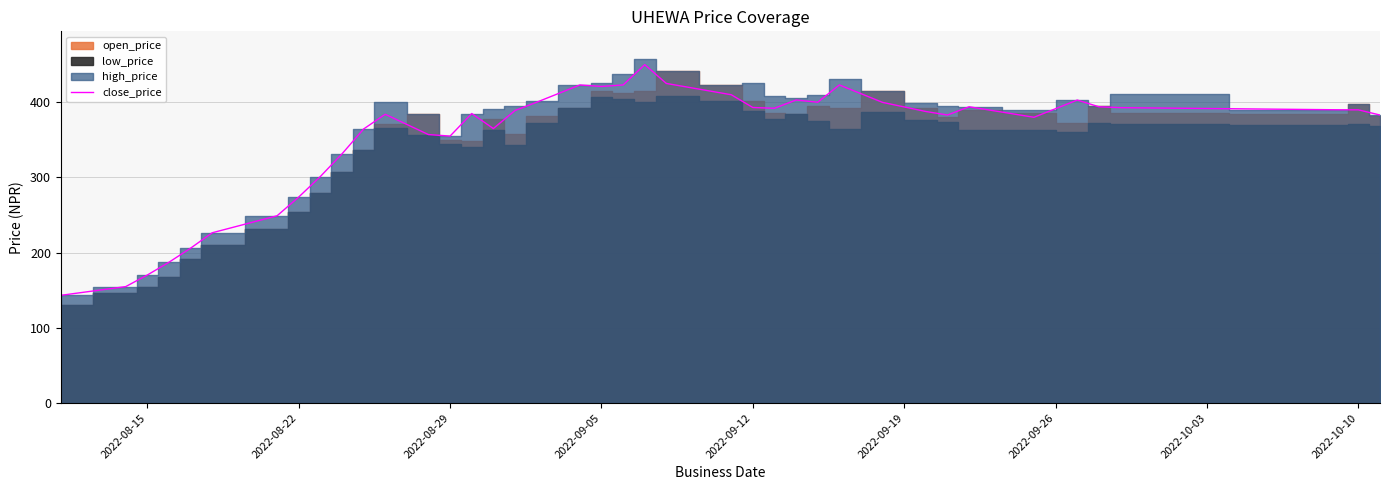

What is the highest value of the close_price series?

450.0